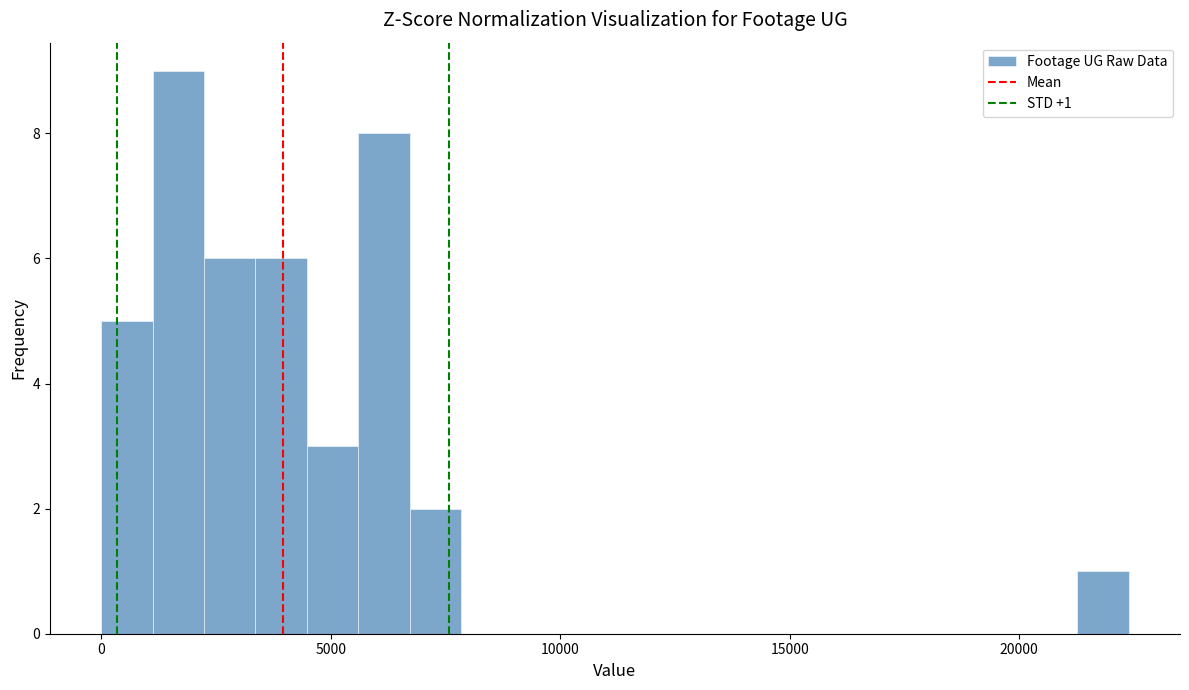

Around what value on the x-axis is the tallest bar? Give the approximate position of its centre, as read against the axis.

1500